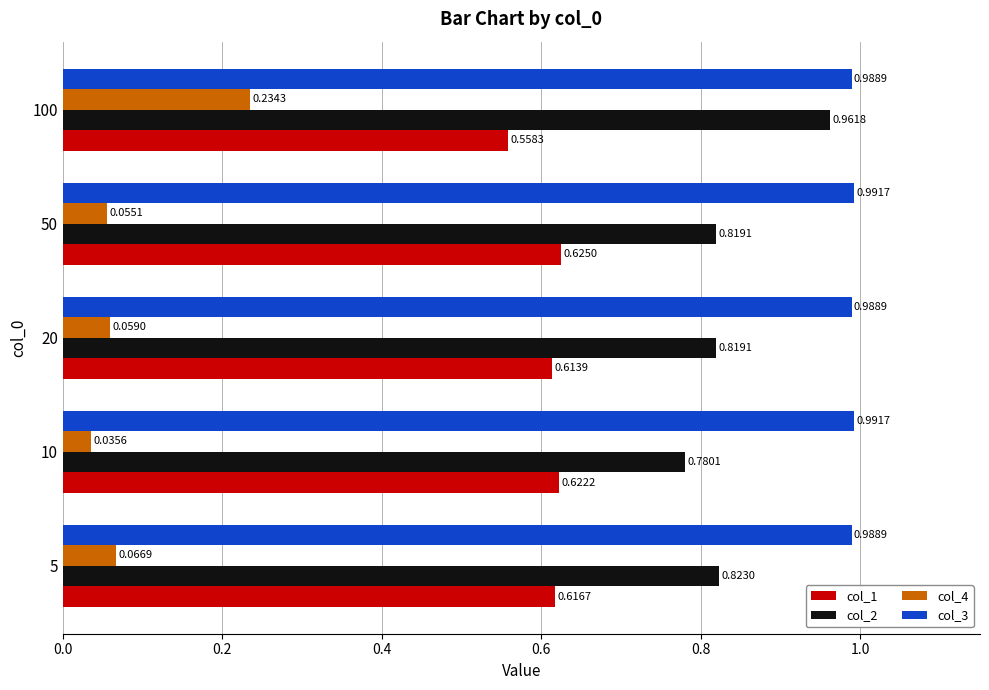

What is the sum of all col_2 values?

4.2